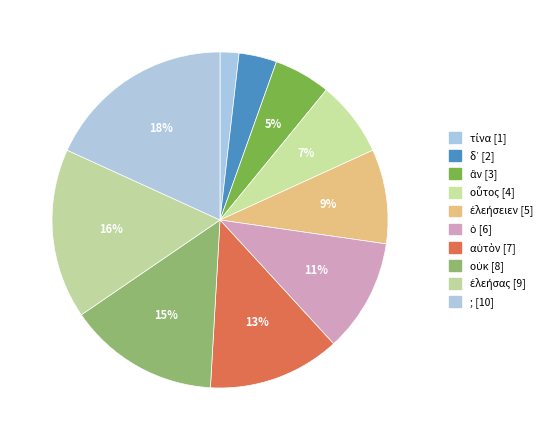

Which category has the smallest portion of the pie?

τίνα